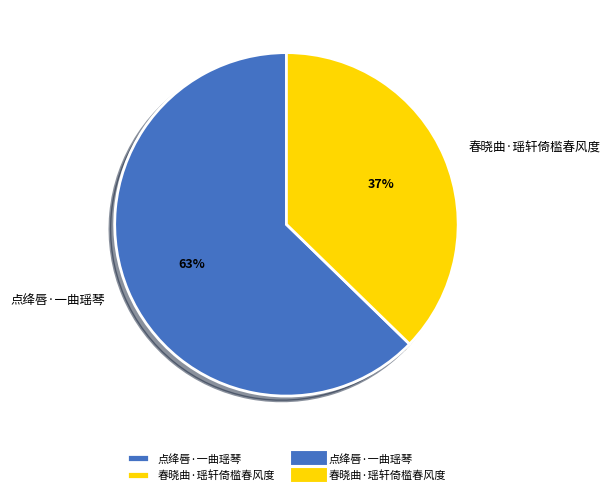

Is there a majority slice in this chart?

Yes